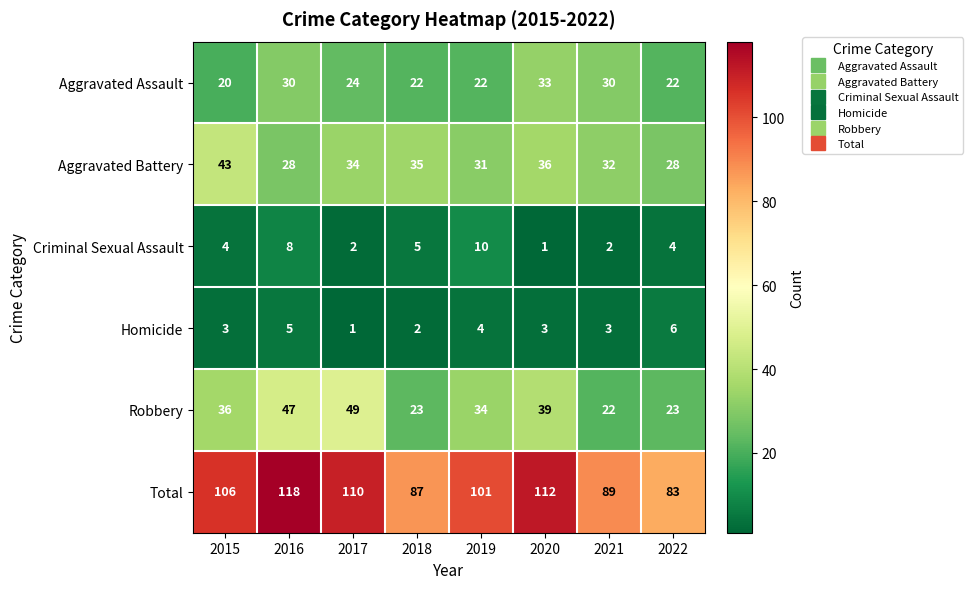

What is the maximum value shown in the chart?

118